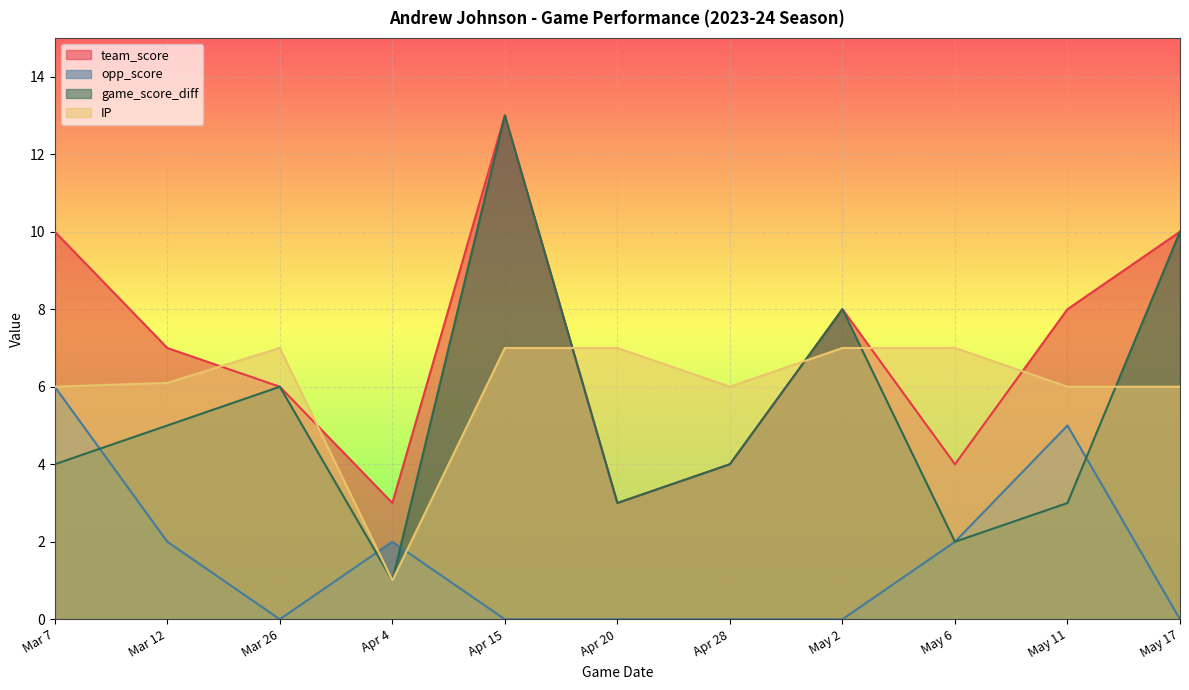

Reading left to right, what are all the values shown in this chart?

team_score: Mar 7=10.0	Mar 12=7.0	Mar 26=6.0	Apr 4=3.0	Apr 15=13.0	Apr 20=3.0	Apr 28=4.0	May 2=8.0	May 6=4.0	May 11=8.0	May 17=10.0
opp_score: Mar 7=6.0	Mar 12=2.0	Mar 26=0.0	Apr 4=2.0	Apr 15=0.0	Apr 20=0.0	Apr 28=0.0	May 2=0.0	May 6=2.0	May 11=5.0	May 17=0.0
game_score_diff: Mar 7=4.0	Mar 12=5.0	Mar 26=6.0	Apr 4=1.0	Apr 15=13.0	Apr 20=3.0	Apr 28=4.0	May 2=8.0	May 6=2.0	May 11=3.0	May 17=10.0
IP: Mar 7=6.0	Mar 12=6.1	Mar 26=7.0	Apr 4=1.0	Apr 15=7.0	Apr 20=7.0	Apr 28=6.0	May 2=7.0	May 6=7.0	May 11=6.0	May 17=6.0